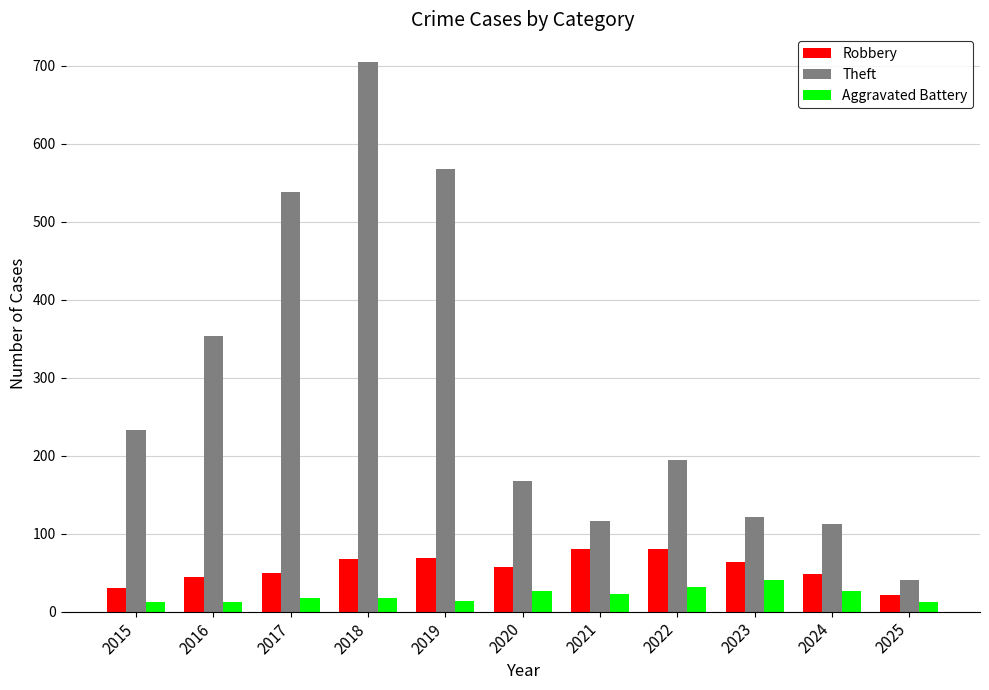

What is the sum of all Aggravated Battery values?

234